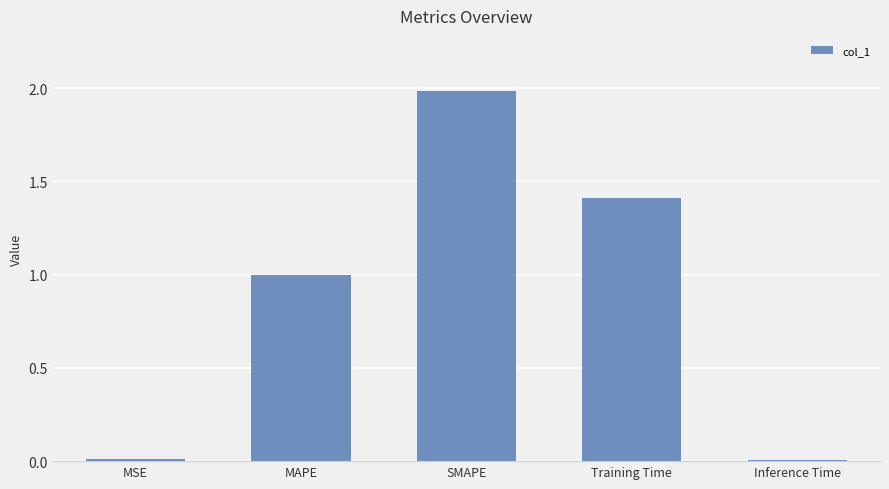

Read the value at MAPE.

1.0